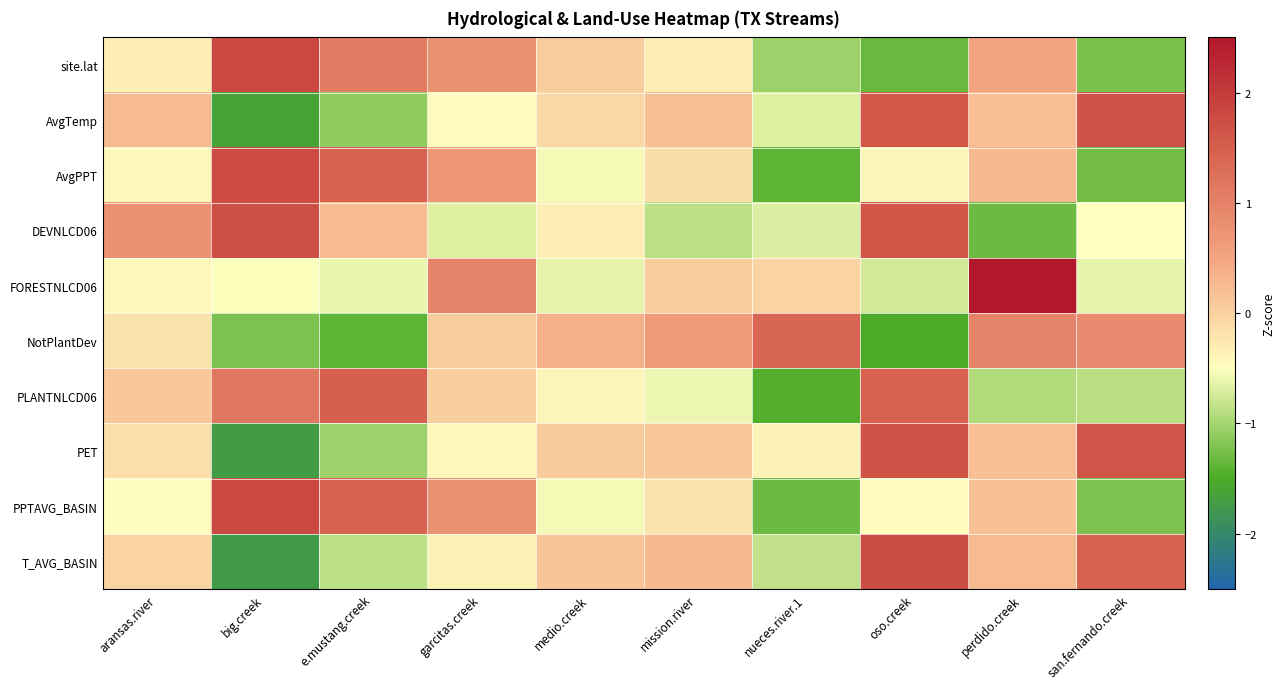

Reading left to right, extract all data points from this chart.

site.lat: aransas.river=-0.3	big.creek=1.8	e.mustang.creek=1.1	garcitas.creek=0.8	medio.creek=0.0	mission.river=-0.3	nueces.river.1=-1.0	oso.creek=-1.3	perdido.creek=0.5	san.fernando.creek=-1.2
AvgTemp: aransas.river=0.3	big.creek=-1.6	e.mustang.creek=-1.1	garcitas.creek=-0.5	medio.creek=-0.1	mission.river=0.2	nueces.river.1=-0.7	oso.creek=1.6	perdido.creek=0.2	san.fernando.creek=1.7
AvgPPT: aransas.river=-0.4	big.creek=1.8	e.mustang.creek=1.4	garcitas.creek=0.7	medio.creek=-0.6	mission.river=-0.1	nueces.river.1=-1.4	oso.creek=-0.4	perdido.creek=0.3	san.fernando.creek=-1.3
DEVNLCD06: aransas.river=0.8	big.creek=1.7	e.mustang.creek=0.2	garcitas.creek=-0.7	medio.creek=-0.3	mission.river=-0.9	nueces.river.1=-0.7	oso.creek=1.6	perdido.creek=-1.3	san.fernando.creek=-0.5
FORESTNLCD06: aransas.river=-0.4	big.creek=-0.5	e.mustang.creek=-0.6	garcitas.creek=0.9	medio.creek=-0.6	mission.river=0.0	nueces.river.1=-0.0	oso.creek=-0.8	perdido.creek=2.6	san.fernando.creek=-0.6
NotPlantDev: aransas.river=-0.2	big.creek=-1.2	e.mustang.creek=-1.4	garcitas.creek=0.0	medio.creek=0.4	mission.river=0.6	nueces.river.1=1.4	oso.creek=-1.5	perdido.creek=1.0	san.fernando.creek=0.9
PLANTNLCD06: aransas.river=0.1	big.creek=1.1	e.mustang.creek=1.5	garcitas.creek=0.0	medio.creek=-0.4	mission.river=-0.6	nueces.river.1=-1.4	oso.creek=1.5	perdido.creek=-0.9	san.fernando.creek=-0.9
PET: aransas.river=-0.1	big.creek=-1.7	e.mustang.creek=-1.0	garcitas.creek=-0.4	medio.creek=0.1	mission.river=0.1	nueces.river.1=-0.4	oso.creek=1.7	perdido.creek=0.2	san.fernando.creek=1.6
PPTAVG_BASIN: aransas.river=-0.5	big.creek=1.8	e.mustang.creek=1.5	garcitas.creek=0.8	medio.creek=-0.6	mission.river=-0.2	nueces.river.1=-1.3	oso.creek=-0.5	perdido.creek=0.2	san.fernando.creek=-1.2
T_AVG_BASIN: aransas.river=-0.0	big.creek=-1.7	e.mustang.creek=-0.9	garcitas.creek=-0.4	medio.creek=0.1	mission.river=0.3	nueces.river.1=-0.9	oso.creek=1.7	perdido.creek=0.3	san.fernando.creek=1.5